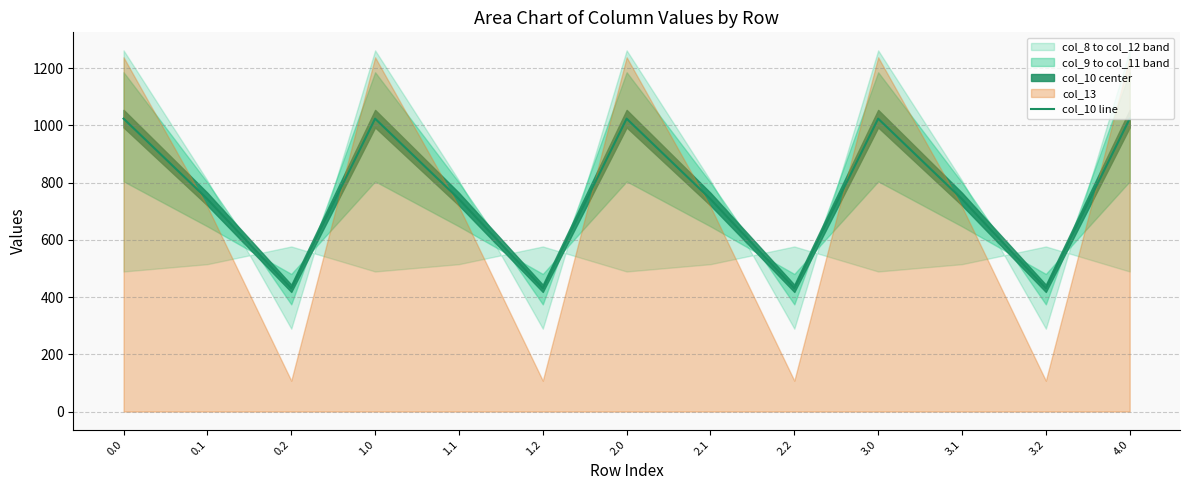

How many interior local peaks (higher than both neighbors) does the data have?

3